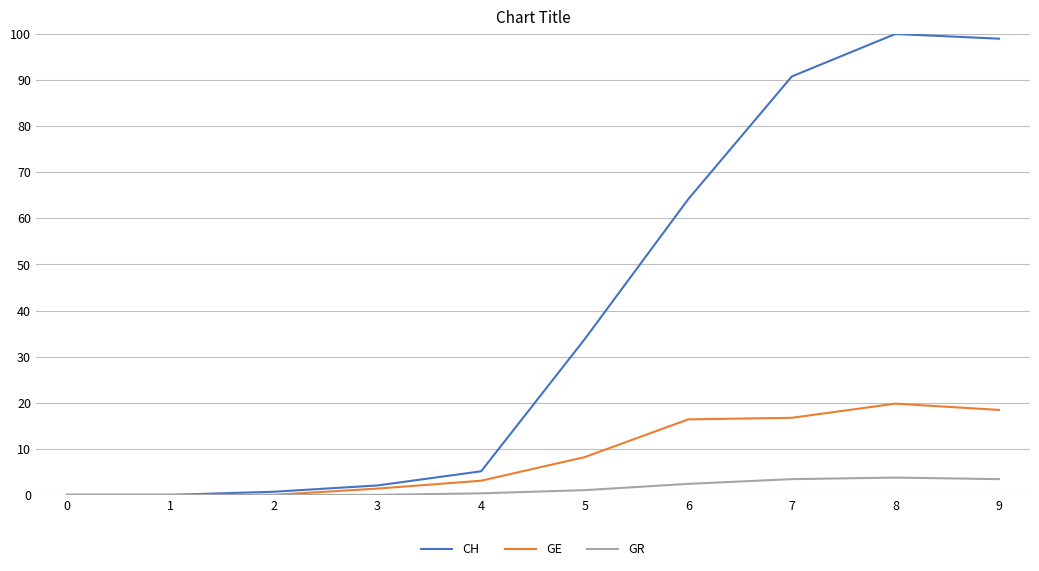

What is the maximum value for CH?

100.0